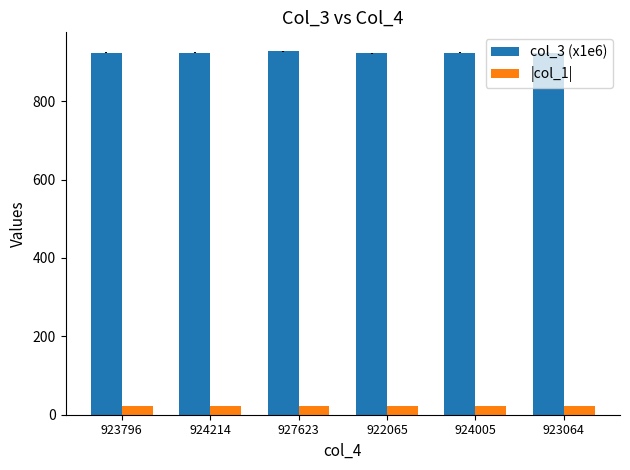

What position from the left is 924005?

5